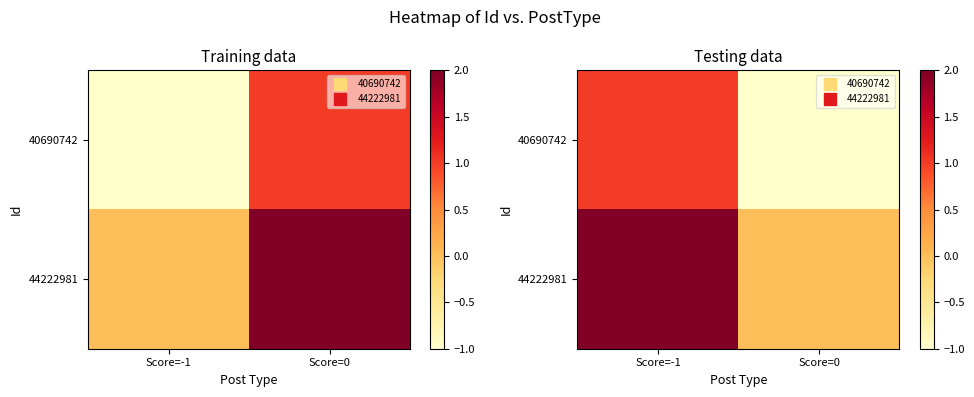

At which label does 44222981 reach its peak?

Score=-1